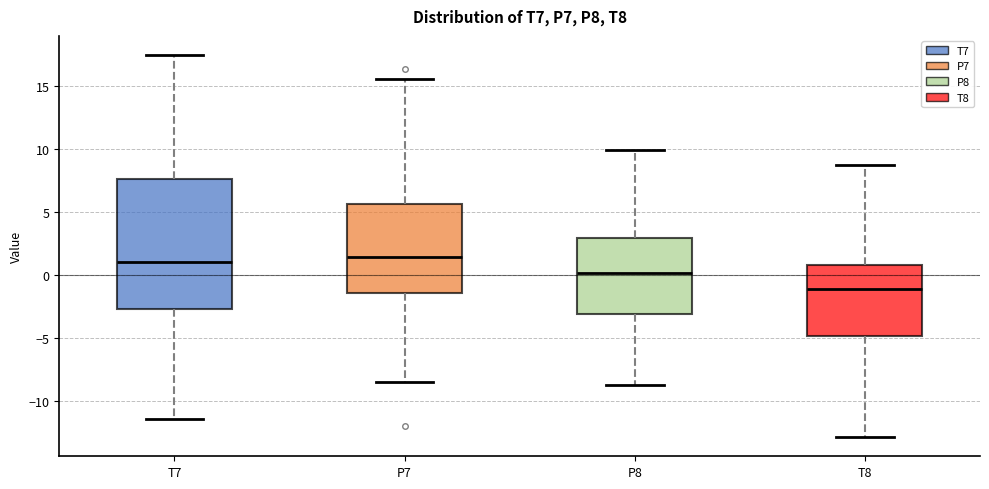

Comparing the boxes themselves (not the whiskers), which one is the tallest?

T7